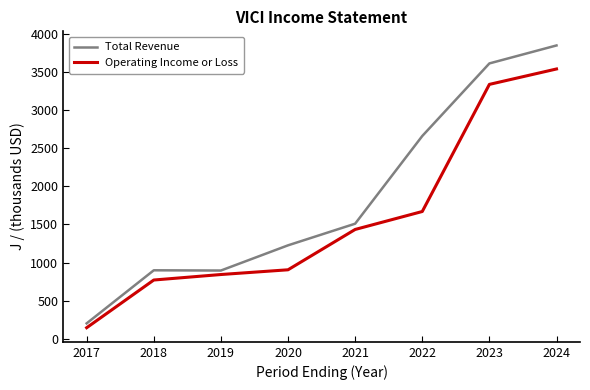

True or false: Operating Income or Loss and Total Revenue intersect in this chart.

False